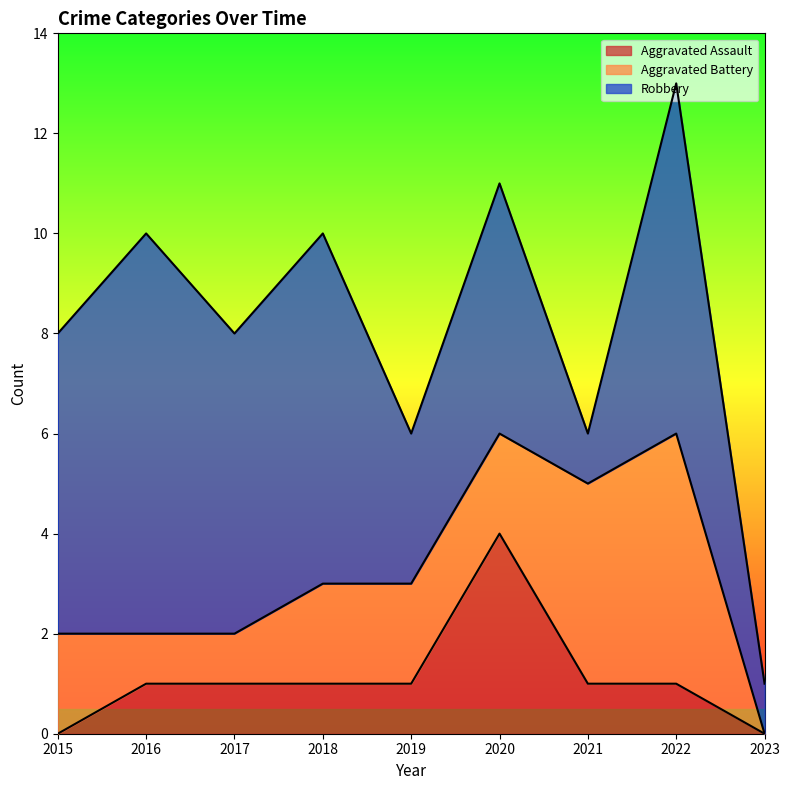

What is the greatest value displayed?

8